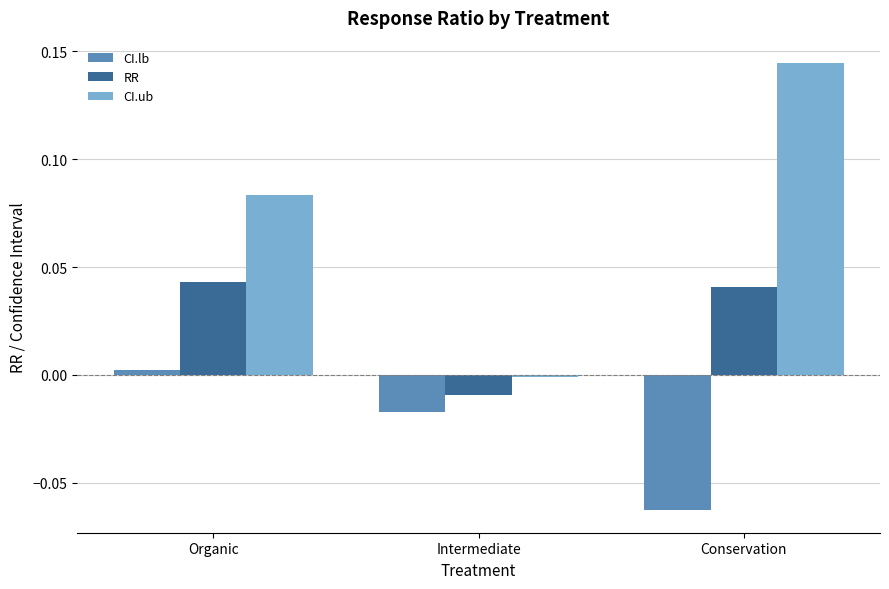

How many negative values does the CI.lb series have?

2